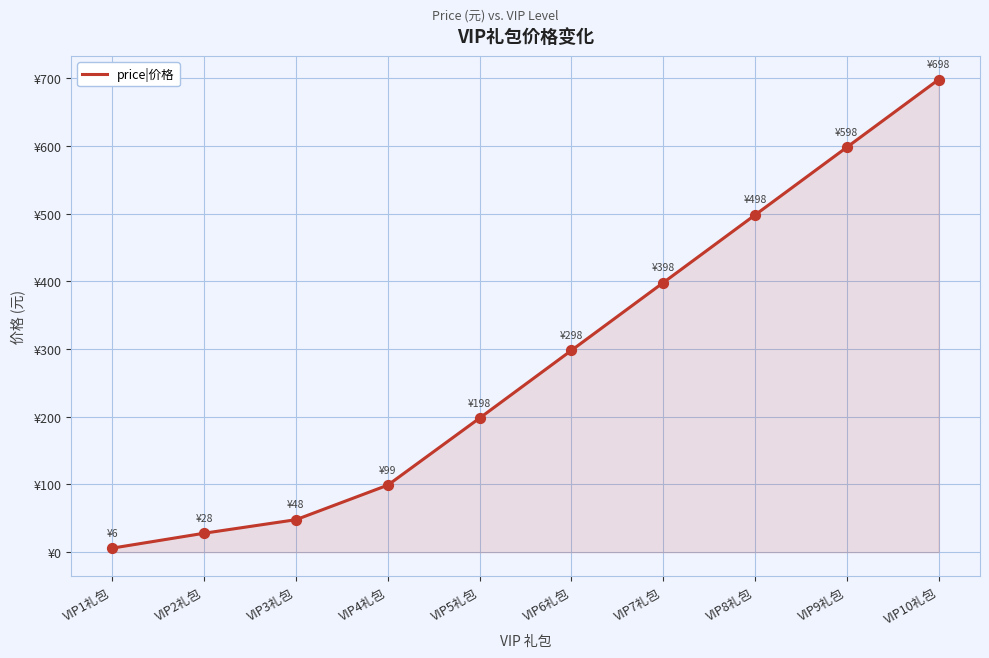

What is the change in value from VIP1礼包 to VIP5礼包?

+192